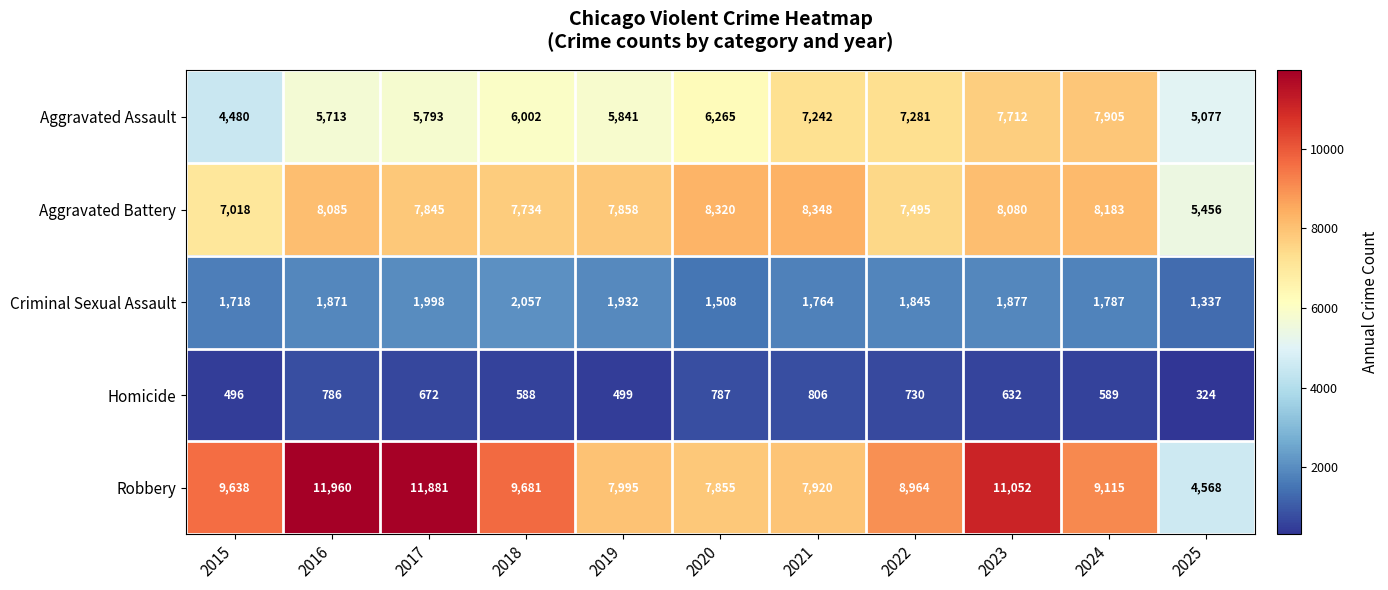

List the series in order of their peak value, highest first.

Robbery, Aggravated Battery, Aggravated Assault, Criminal Sexual Assault, Homicide